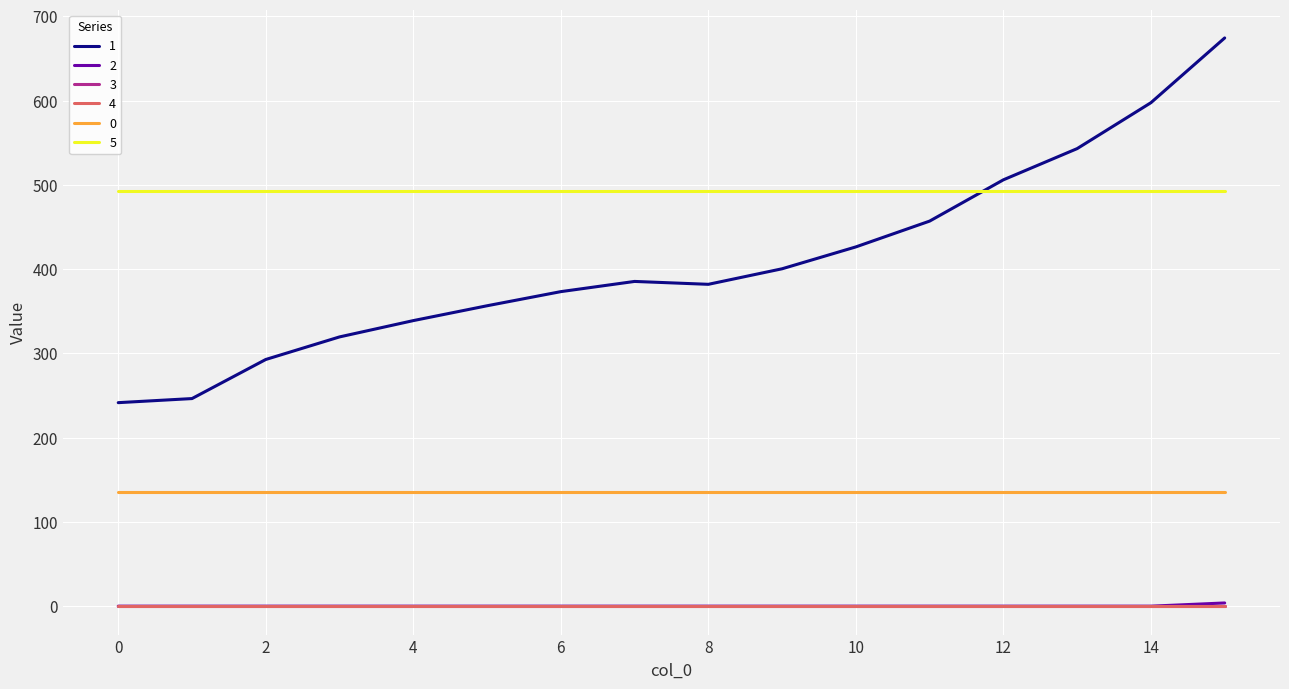

Reading left to right, what are all the values shown in this chart?

1: 0=241.6	1=246.4	2=292.8	3=319.6	4=339.0	5=356.6	6=373.4	7=385.5	8=382.0	9=400.5	10=426.5	11=457.1	12=506.1	13=543.1	14=597.6	15=674.5
2: 0=0.0	1=0.0	2=0.0	3=0.0	4=0.0	5=0.0	6=0.0	7=0.0	8=0.0	9=0.0	10=0.0	11=0.0	12=0.0	13=0.0	14=0.0	15=3.8
3: 0=0.0	1=0.0	2=0.0	3=0.0	4=0.0	5=0.0	6=0.0	7=0.0	8=0.0	9=0.0	10=0.0	11=0.0	12=0.0	13=0.0	14=0.0	15=0.0
4: 0=0.0	1=0.0	2=0.0	3=0.0	4=0.0	5=0.0	6=0.0	7=0.0	8=0.0	9=0.0	10=0.0	11=0.0	12=0.0	13=0.0	14=0.0	15=0.0
0: 0=135.1	1=135.1	2=135.1	3=135.1	4=135.1	5=135.1	6=135.1	7=135.1	8=135.1	9=135.1	10=135.1	11=135.1	12=135.1	13=135.1	14=135.1	15=135.1
5: 0=492.7	1=492.7	2=492.7	3=492.7	4=492.7	5=492.7	6=492.7	7=492.7	8=492.7	9=492.7	10=492.7	11=492.7	12=492.7	13=492.7	14=492.7	15=492.7